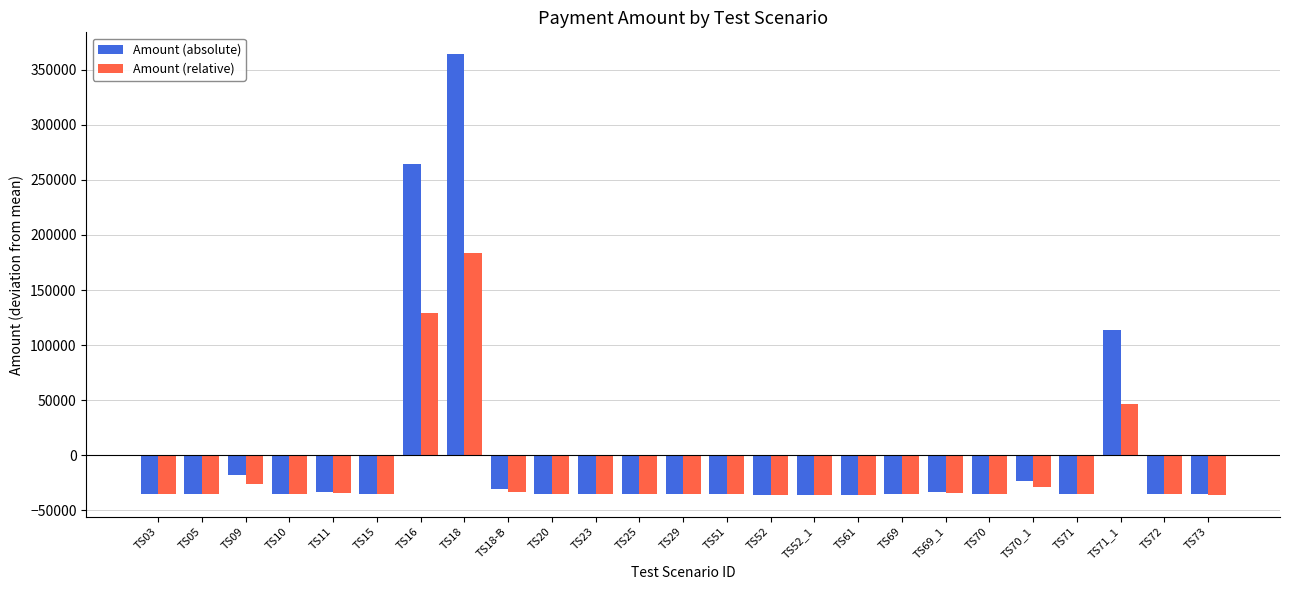

What position from the right is TS73?

1